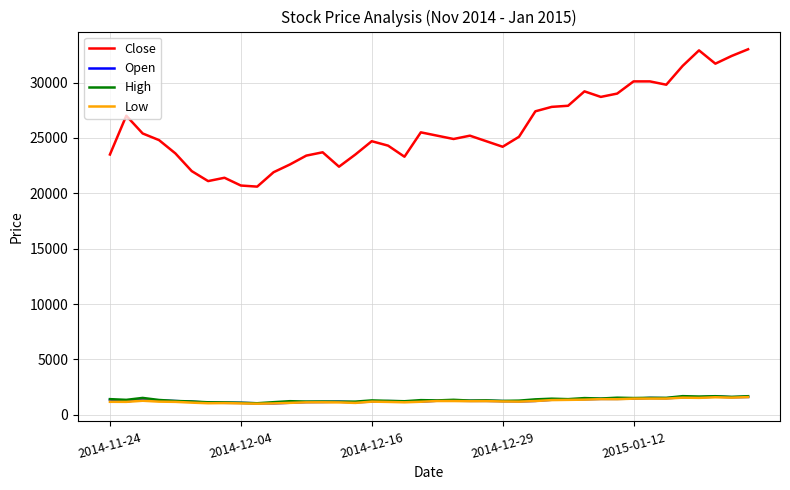

Which series has the largest total across all categories?

Close